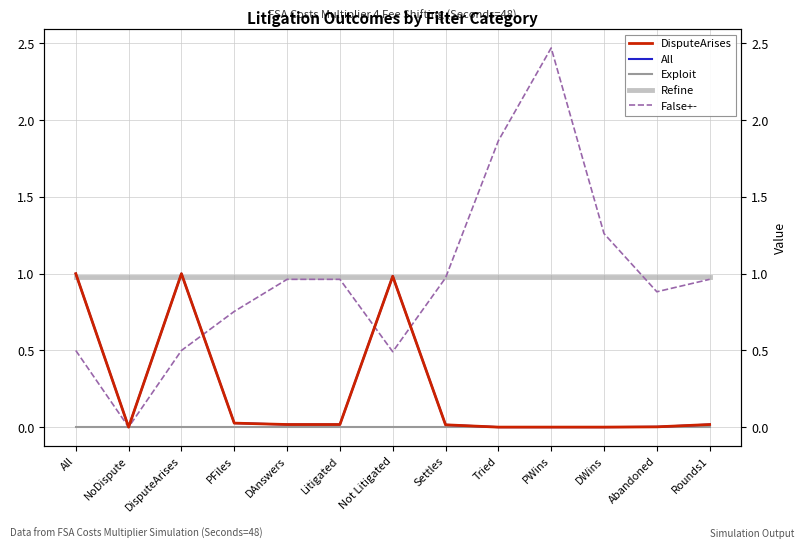

How many Exploit values are between 0 and 1?

1